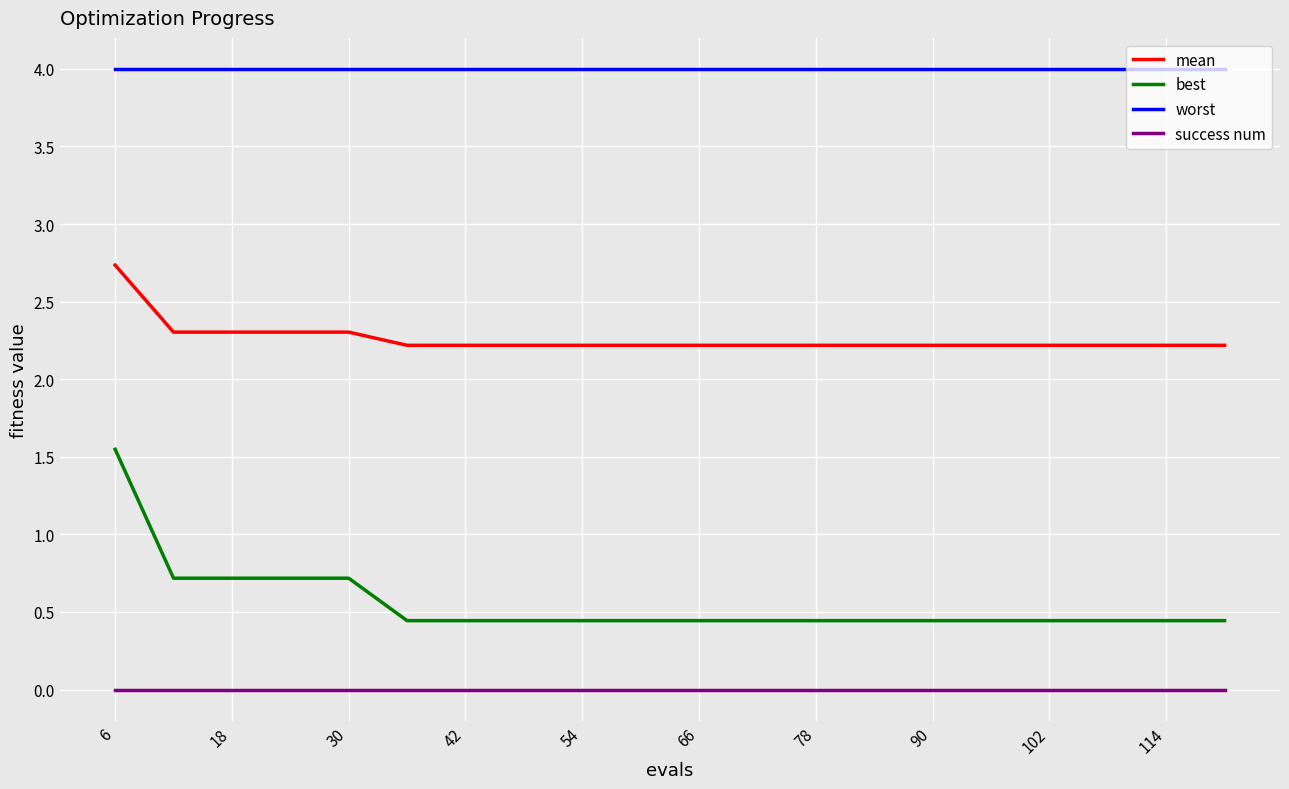

True or false: best and success num intersect in this chart.

False